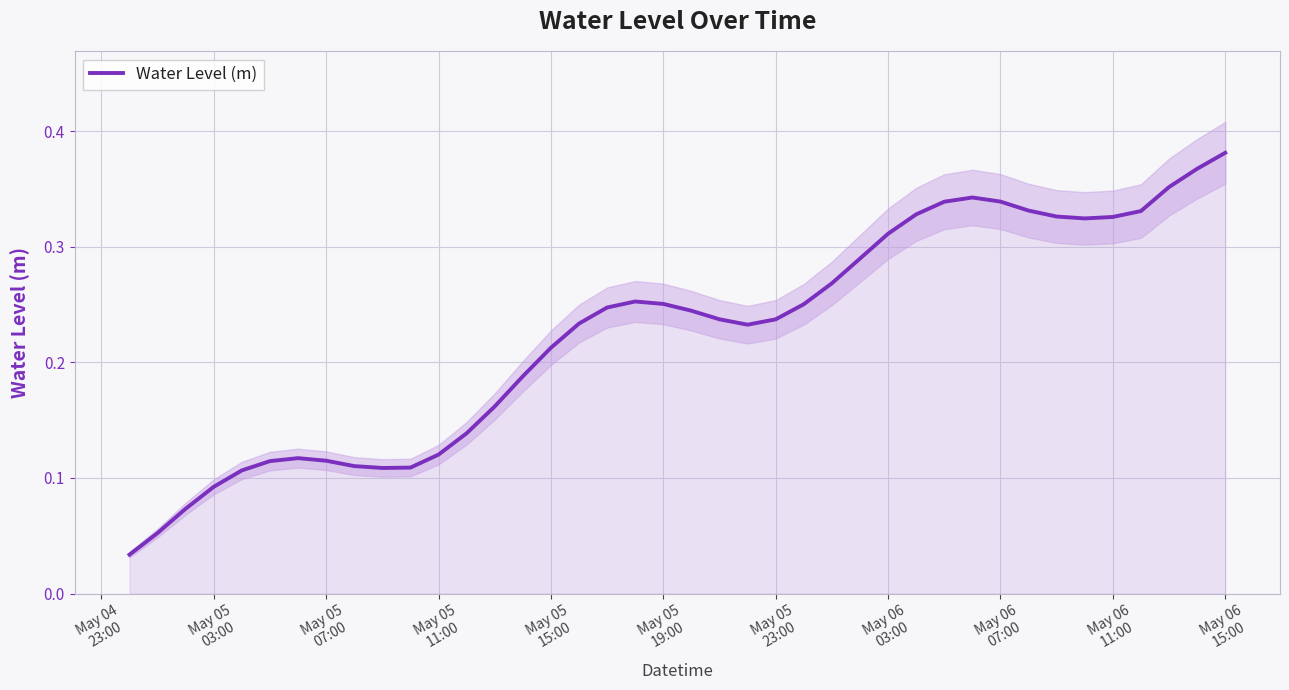

How many lines are shown in the chart?

1